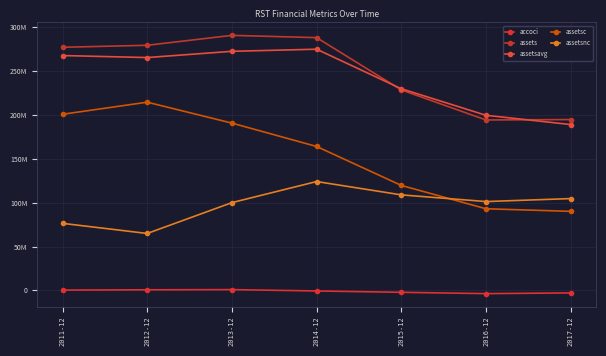

Reading right to left, what are all the values shown in this chart?

accoci: 2017-12=-2898000	2016-12=-3709000	2015-12=-2226000	2014-12=-678000	2013-12=845000	2012-12=657000	2011-12=298000
assets: 2017-12=194755000	2016-12=194310000	2015-12=228543000	2014-12=288173000	2013-12=290776000	2012-12=279446000	2011-12=277181000
assetsavg: 2017-12=189066750	2016-12=199622000	2015-12=229887500	2014-12=274991750	2013-12=272581750	2012-12=265462750	2011-12=267749000
assetsc: 2017-12=90098000	2016-12=93050000	2015-12=119660000	2014-12=164083000	2013-12=190721000	2012-12=214575000	2011-12=200765000
assetsnc: 2017-12=104657000	2016-12=101260000	2015-12=108883000	2014-12=124090000	2013-12=100055000	2012-12=64871000	2011-12=76416000